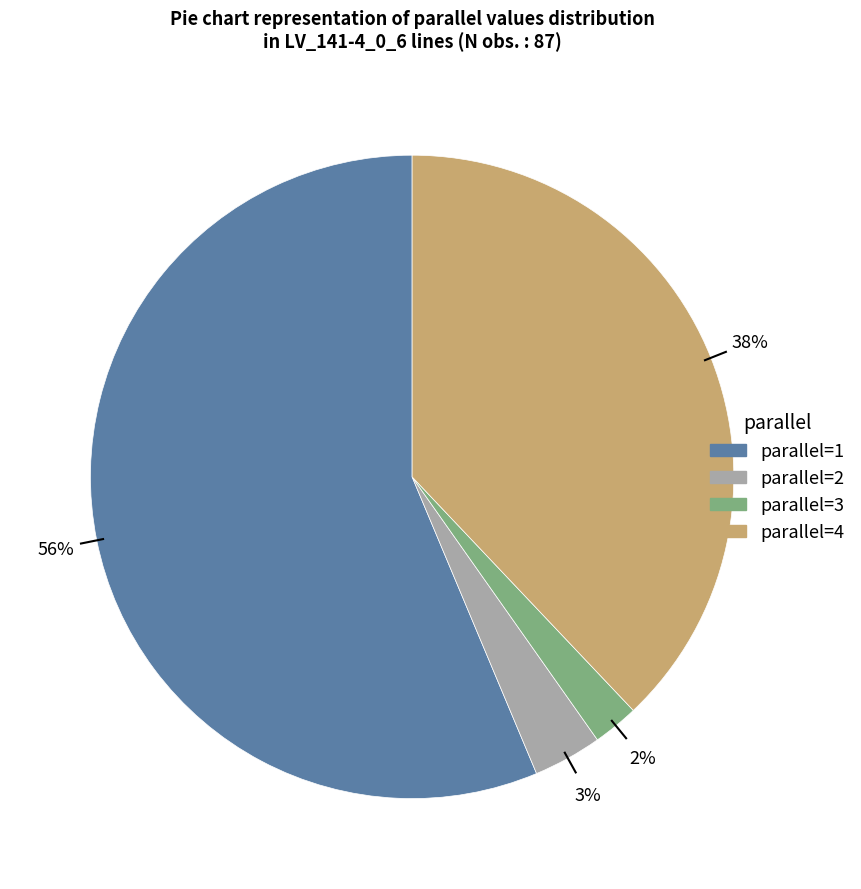

To the nearest percent, what is the average slice percentage?

25%